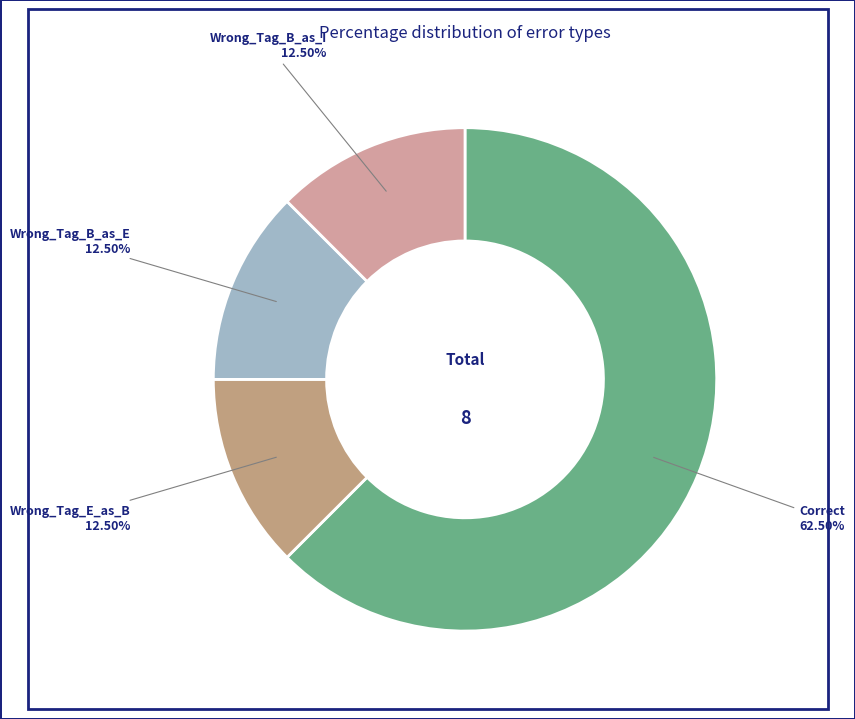

Which slice is the smallest?

Wrong_Tag_E_as_B